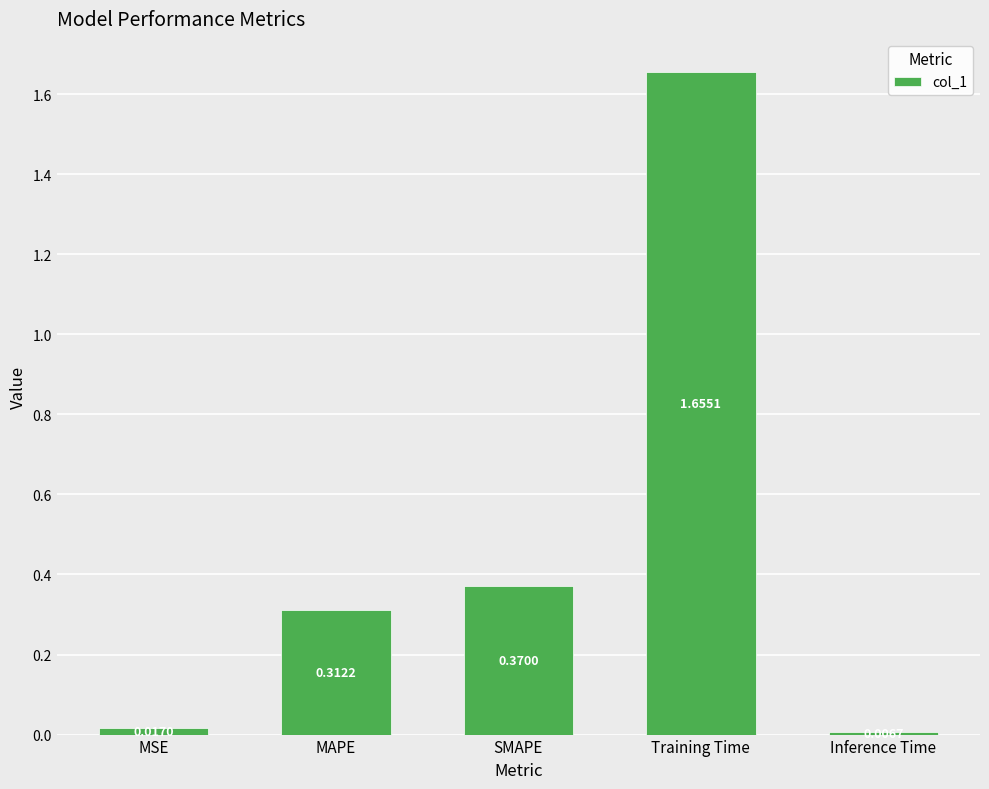

Are the bars grouped side by side (vs. stacked)?

No